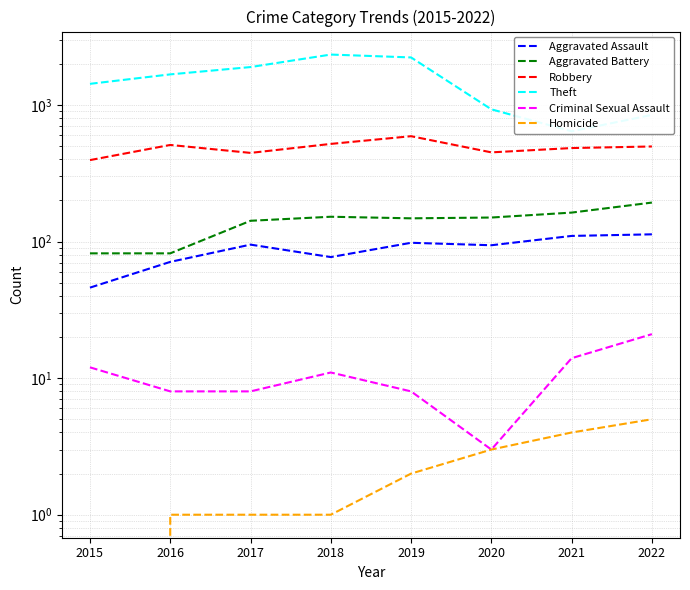

The value of Homicide at 2018 is 1. True or false?

True